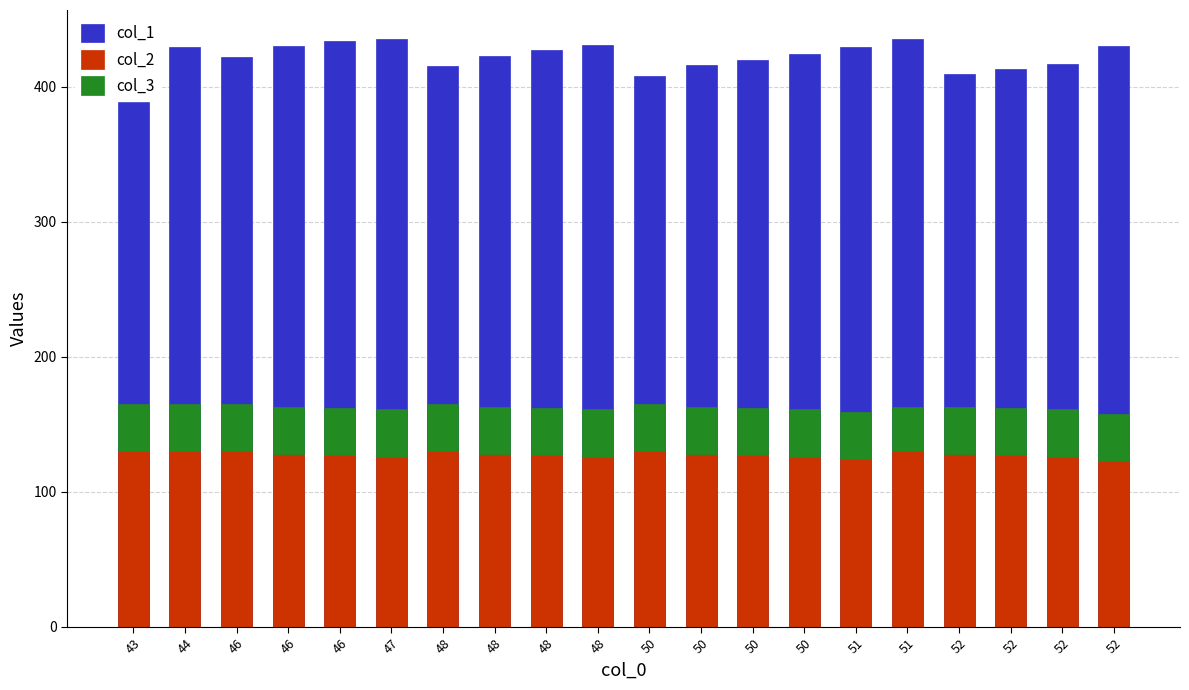

Is the value of col_3 at 50 greater than the value of col_1 at 48?

No